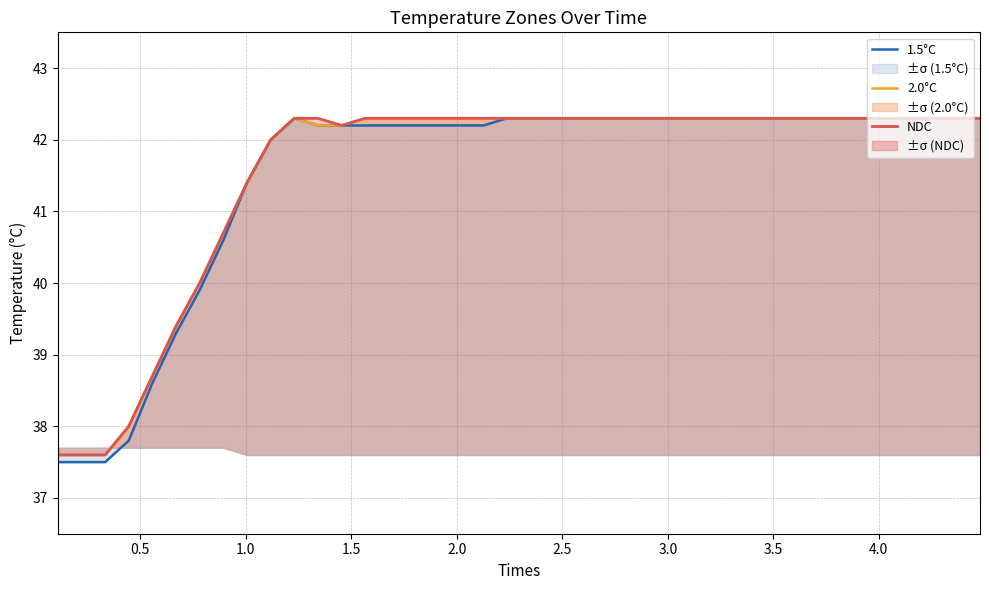

What is the difference between the maximum and second lowest values in the NDC series?

4.7